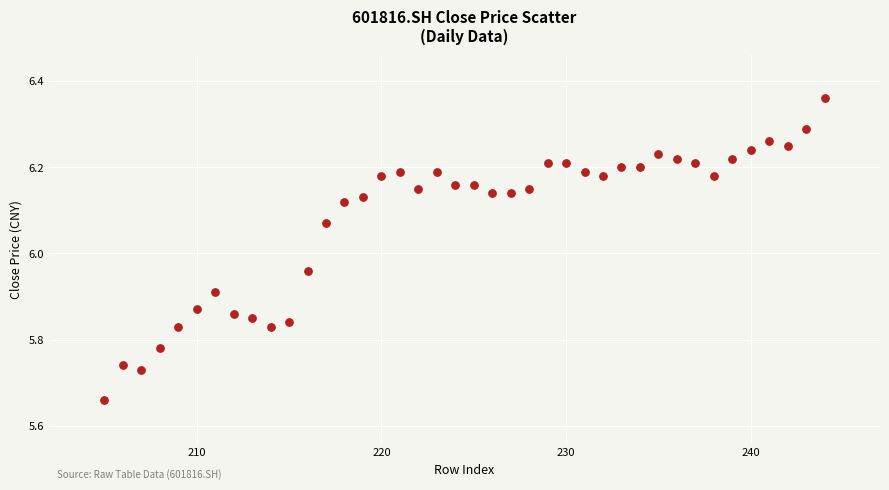

What is the range of Y values (max minus min)?

0.7